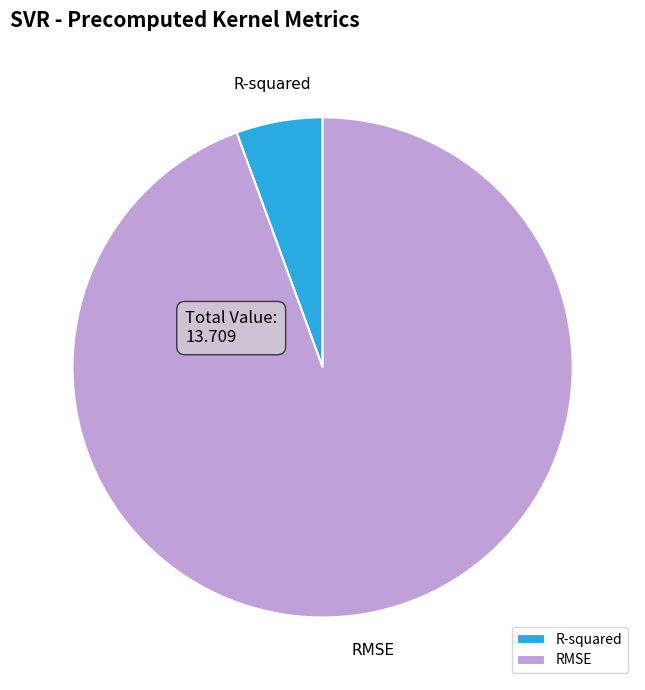

Rank the categories by value from lowest to highest.

R-squared, RMSE